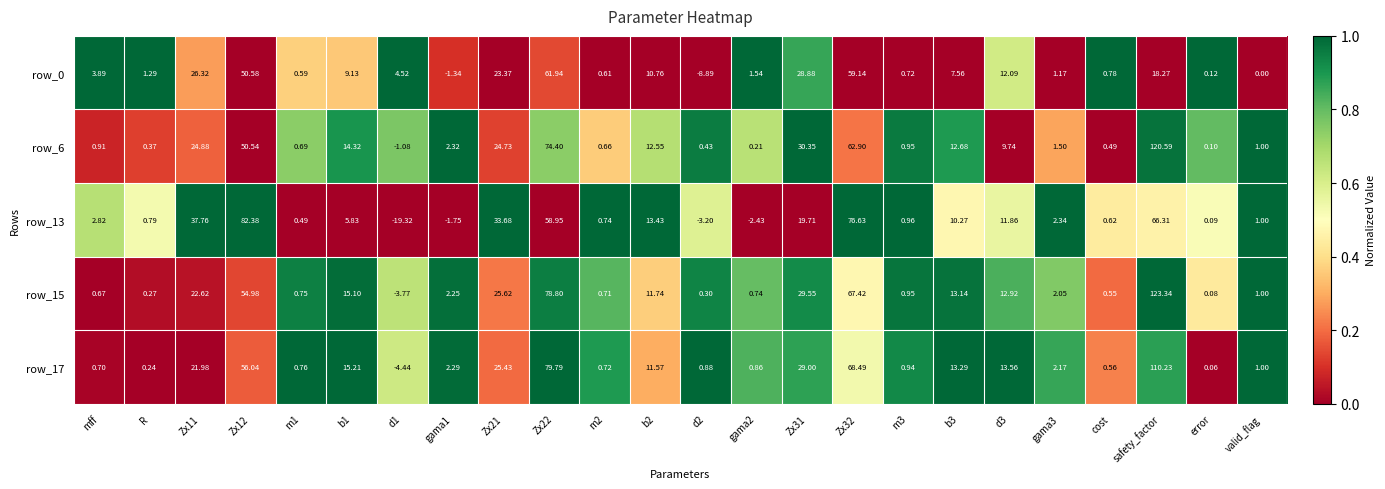

At which label does row_6 reach its peak?

safety_factor